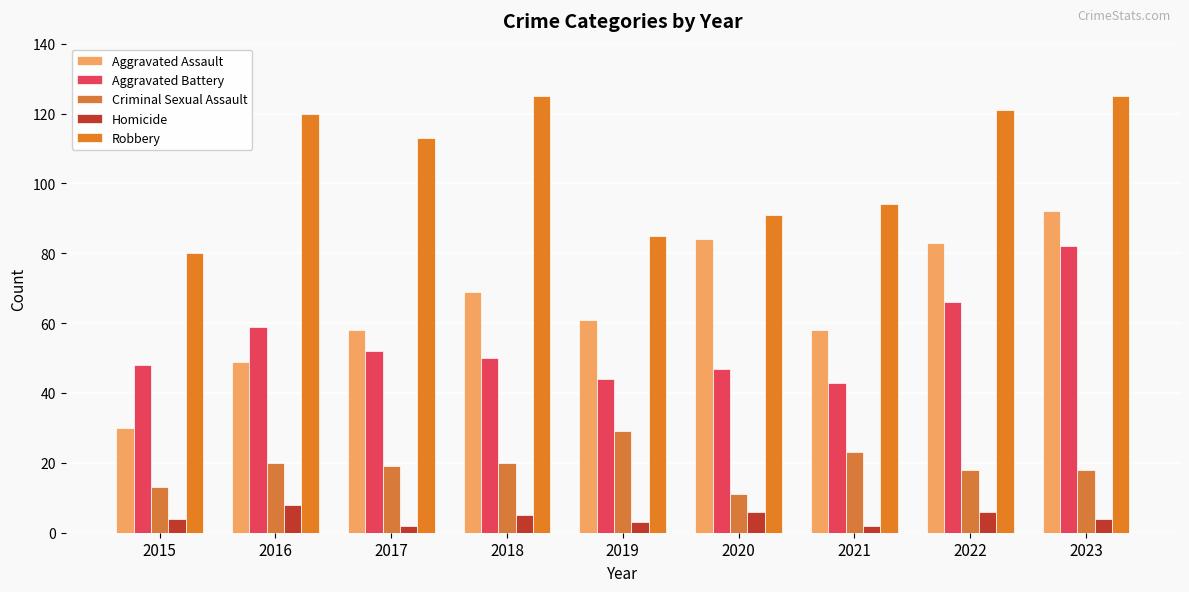

Rank the series at 2020 from highest to lowest value.

Robbery, Aggravated Assault, Aggravated Battery, Criminal Sexual Assault, Homicide